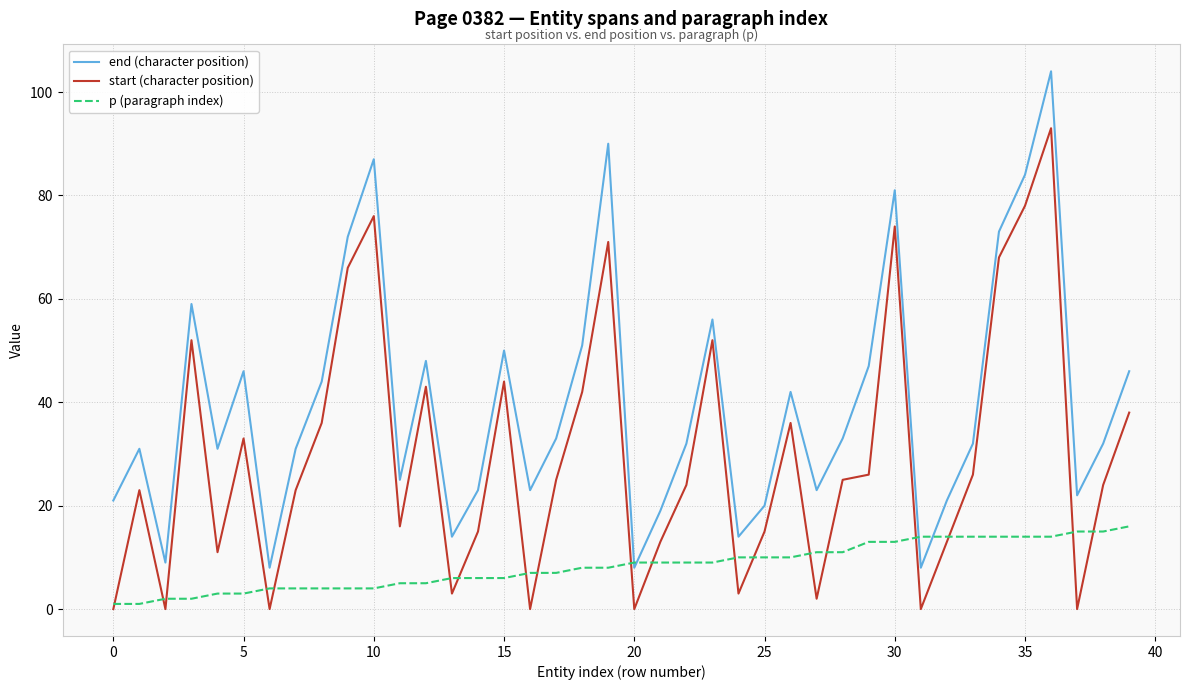

Reading right to left, what are all the values shown in this chart?

end (character position): 46	32	22	104	84	73	32	21	8	81	47	33	23	42	20	14	56	32	19	8	90	51	33	23	50	23	14	48	25	87	72	44	31	8	46	31	59	9	31	21
start (character position): 38	24	0	93	78	68	26	13	0	74	26	25	2	36	15	3	52	24	13	0	71	42	25	0	44	15	3	43	16	76	66	36	23	0	33	11	52	0	23	0
p (paragraph index): 16	15	15	14	14	14	14	14	14	13	13	11	11	10	10	10	9	9	9	9	8	8	7	7	6	6	6	5	5	4	4	4	4	4	3	3	2	2	1	1